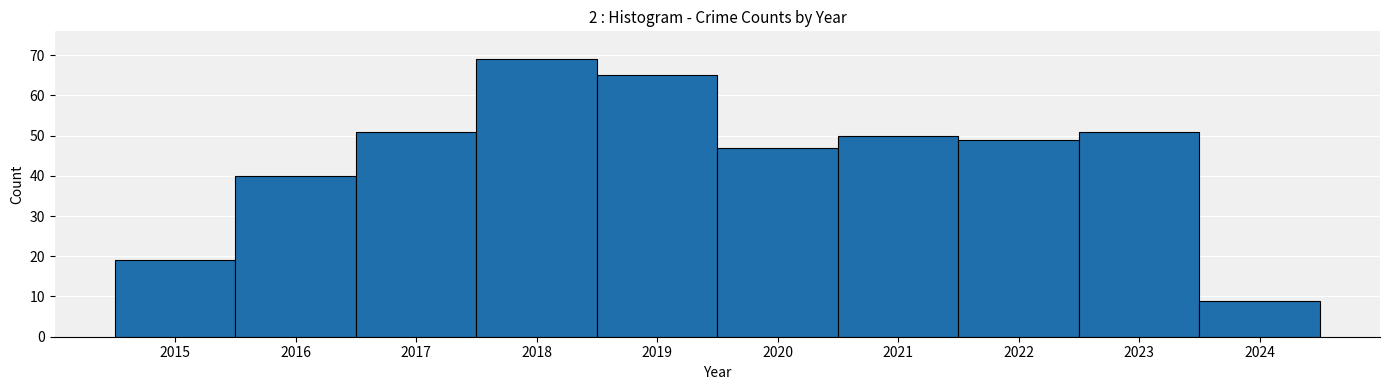

What is the value of the 3rd bar from the left?

51